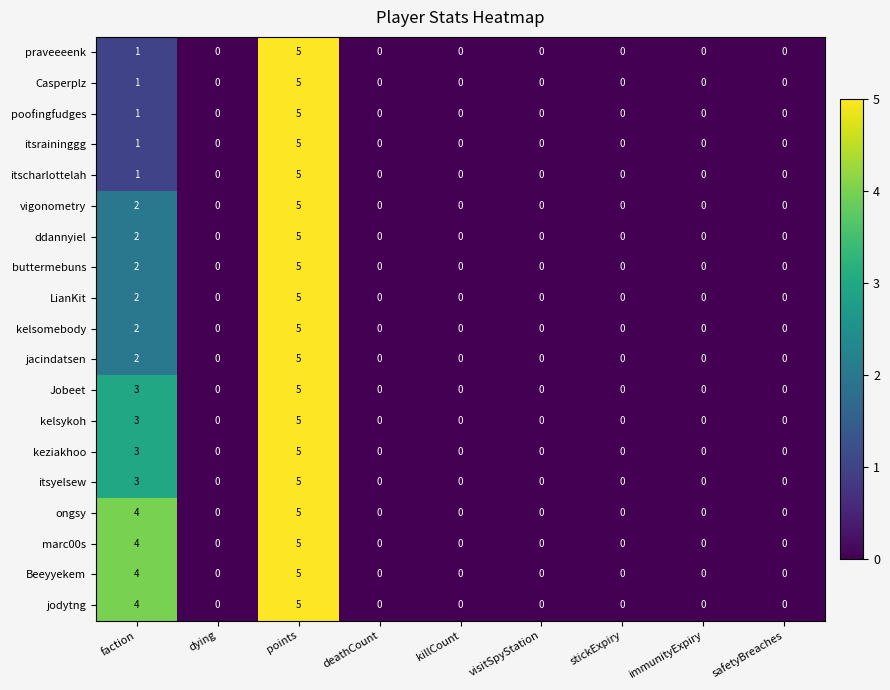

How many data points in jodytng are above 0?

2